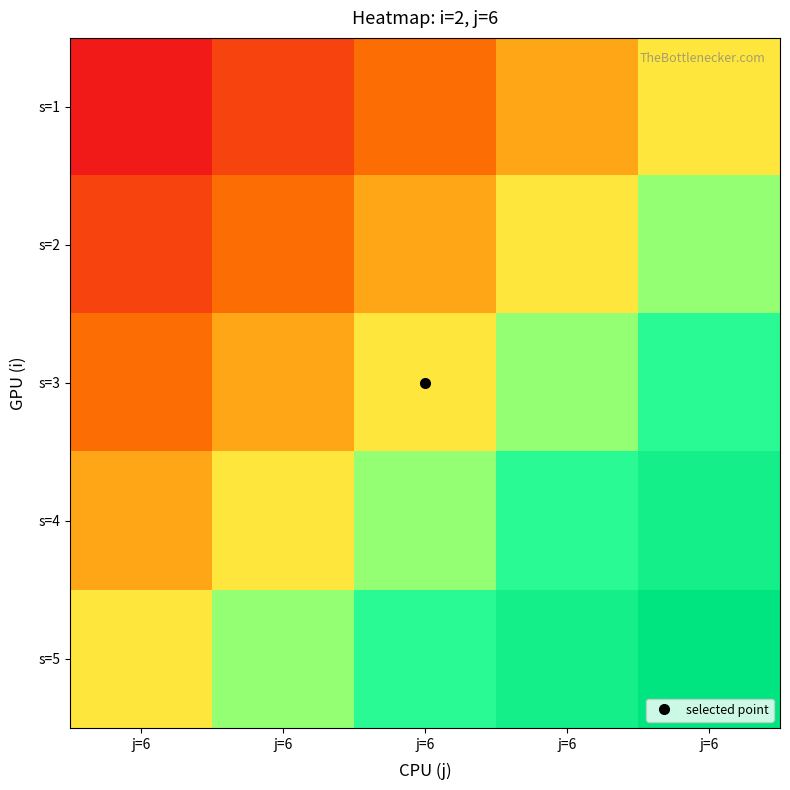

What is the total value across all series at j=6?

1.2